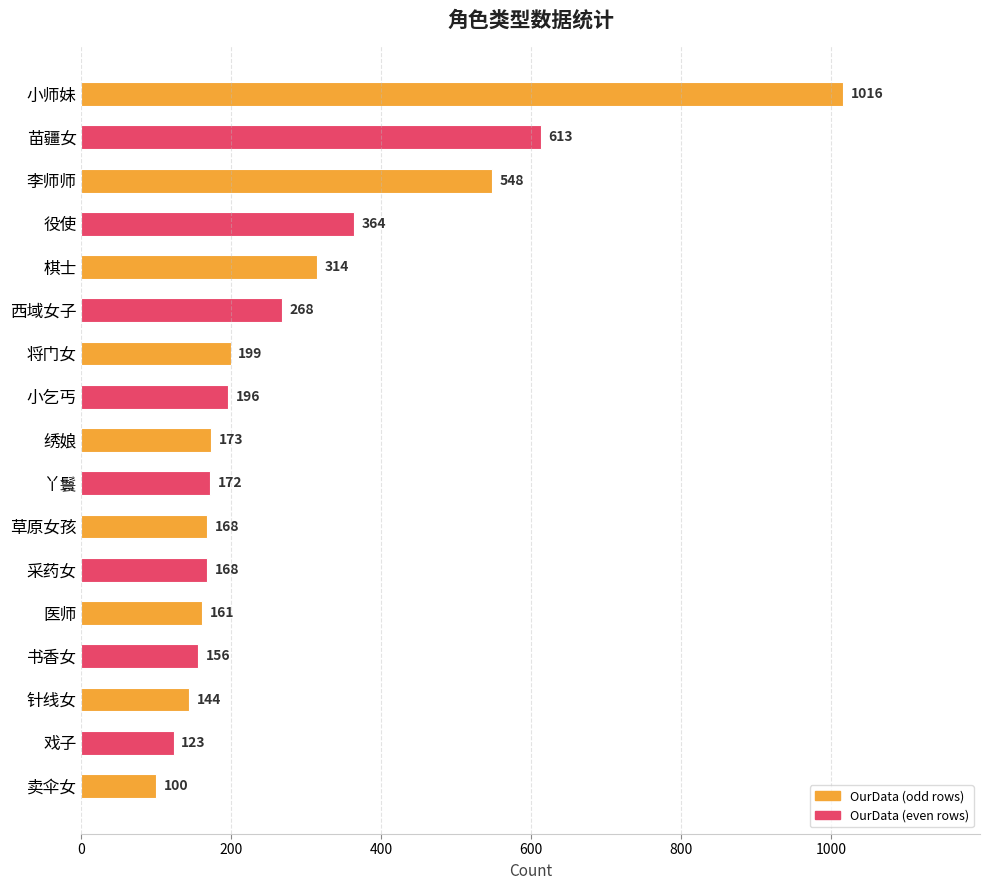

Are the bars horizontal?

Yes